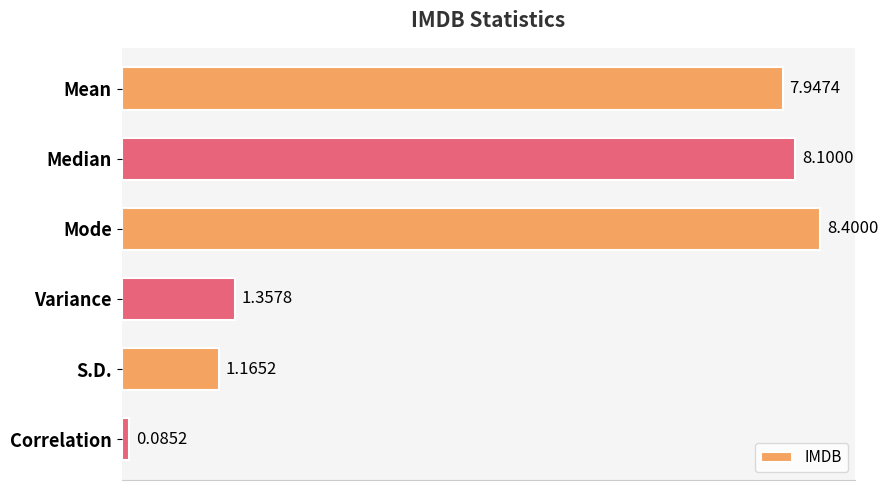

What is the average value?

4.5